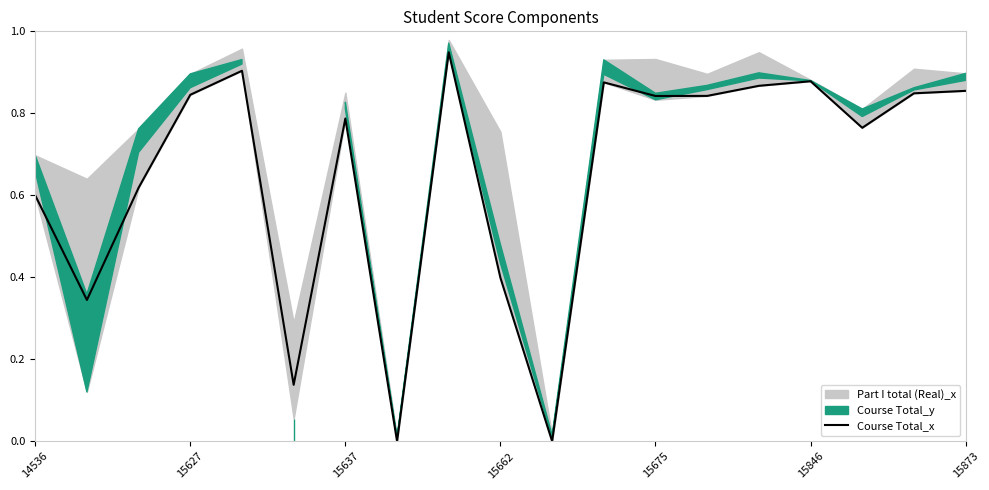

The value of Course Total_x at 14536 is 0.6. True or false?

True